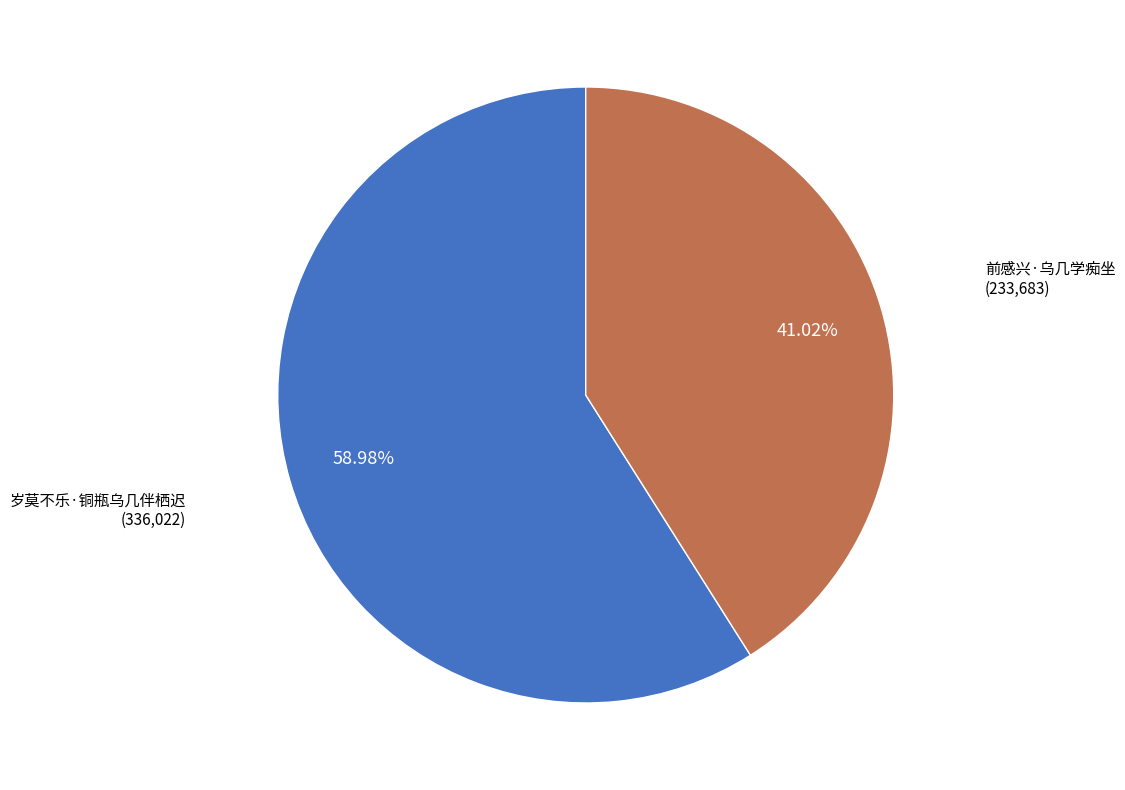

Is there any slice that represents more than half of the pie?

Yes